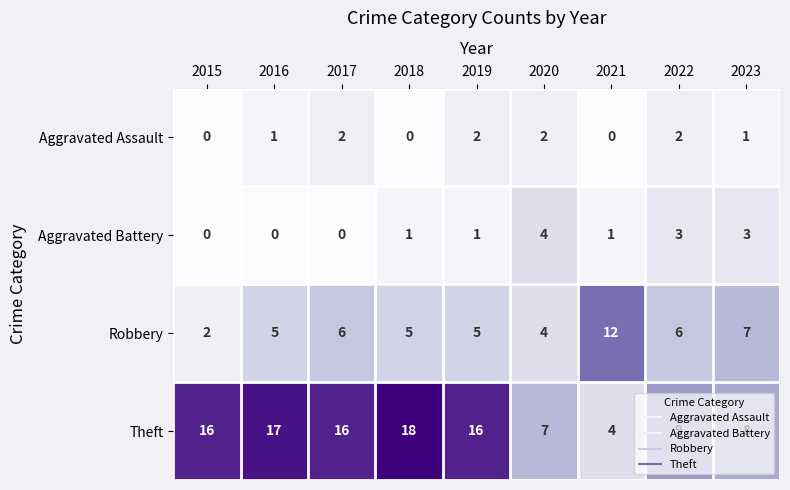

The Robbery series shows 1 at 2019. True or false?

False